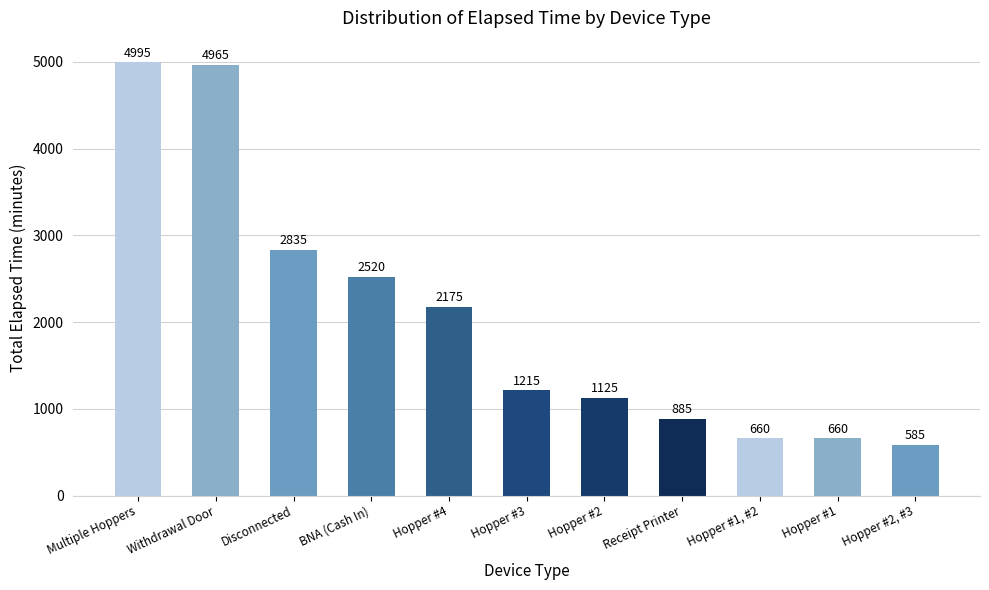

Does the chart contain stacked bars?

No